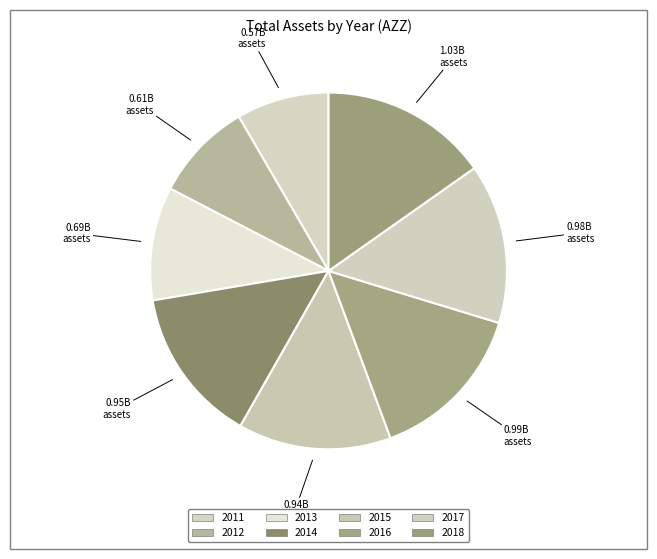

The 2012 slice represents 1% of the pie. True or false?

False